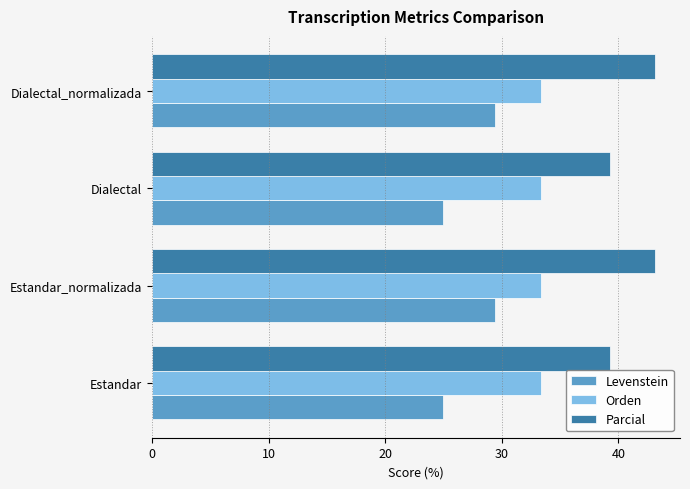

The Parcial series shows 43.1 at Estandar_normalizada. True or false?

True